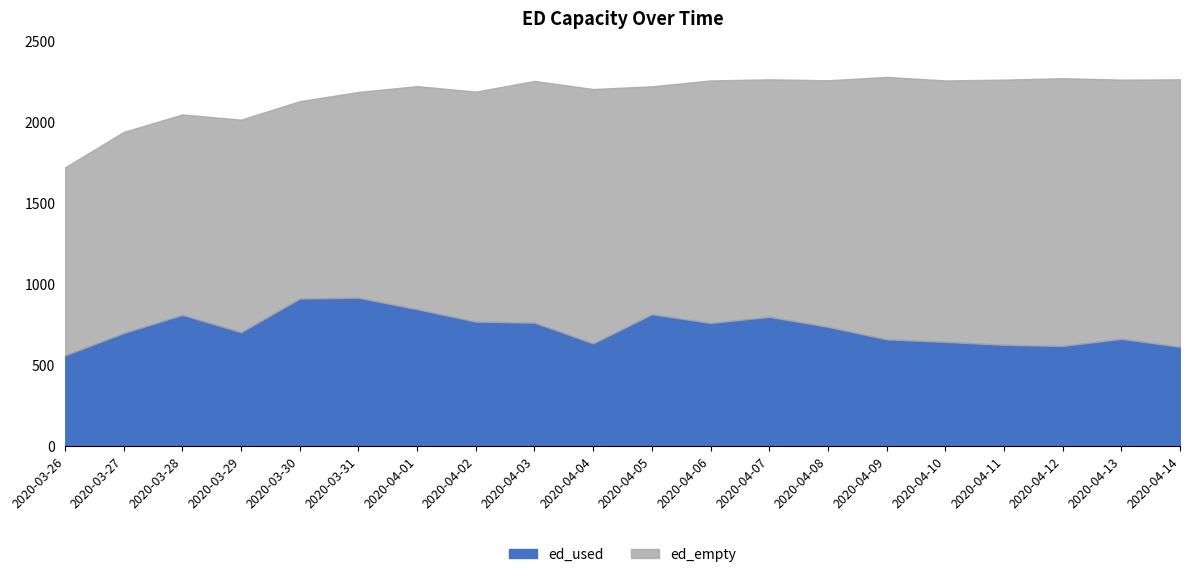

Where is ed_empty nearest to the value 1407?

2020-04-05